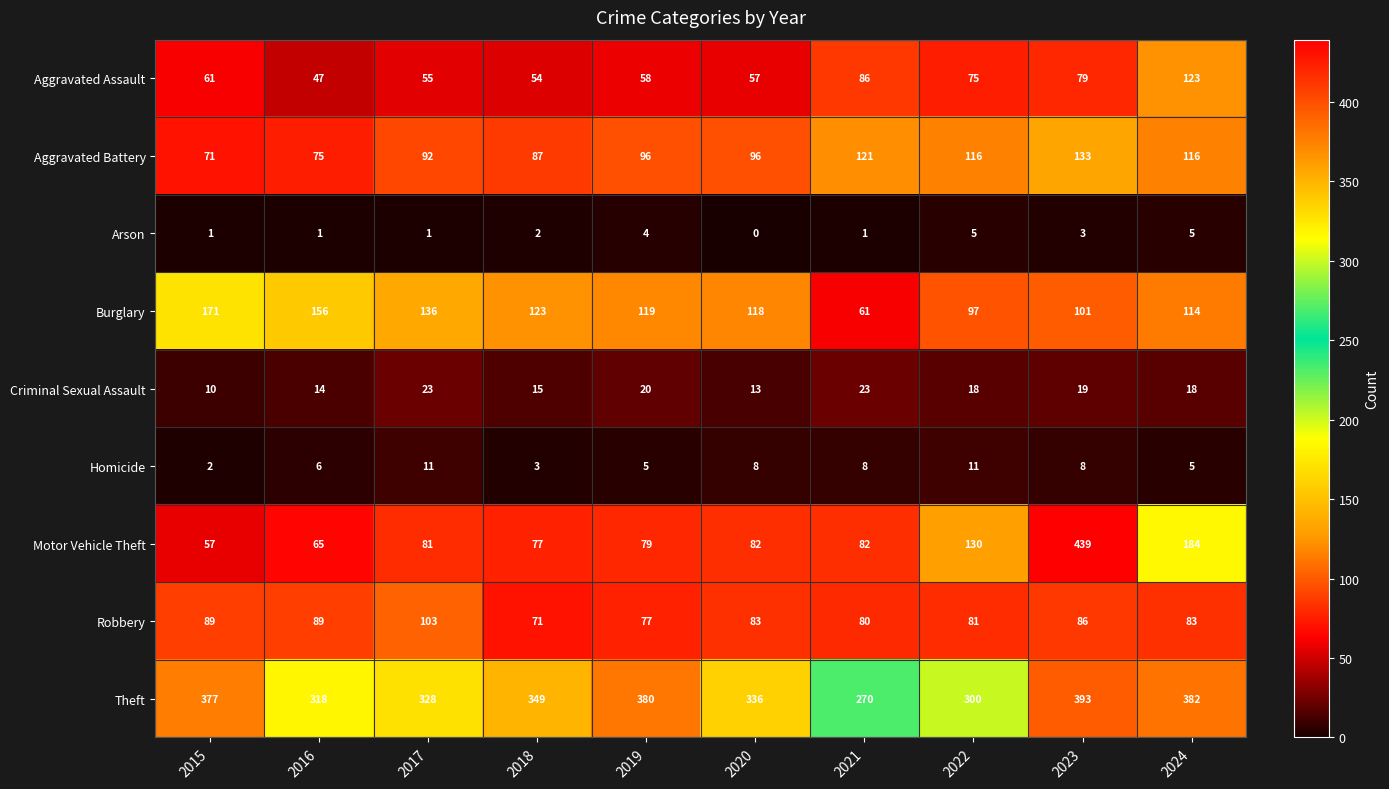

At 2022, list the series in order from smallest to largest.

Arson, Homicide, Criminal Sexual Assault, Aggravated Assault, Robbery, Burglary, Aggravated Battery, Motor Vehicle Theft, Theft